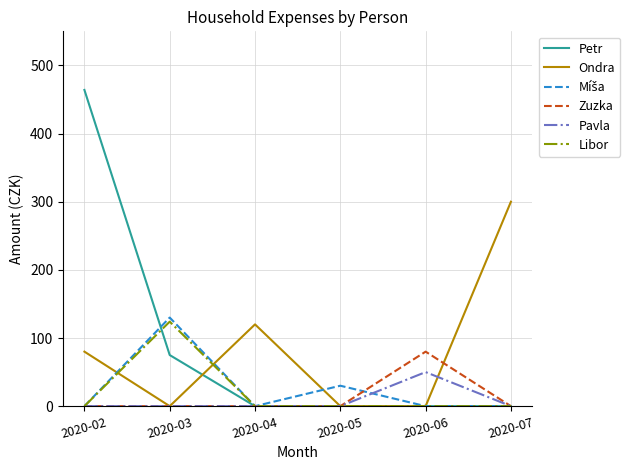

Where is the first local maximum for Libor?

2020-03